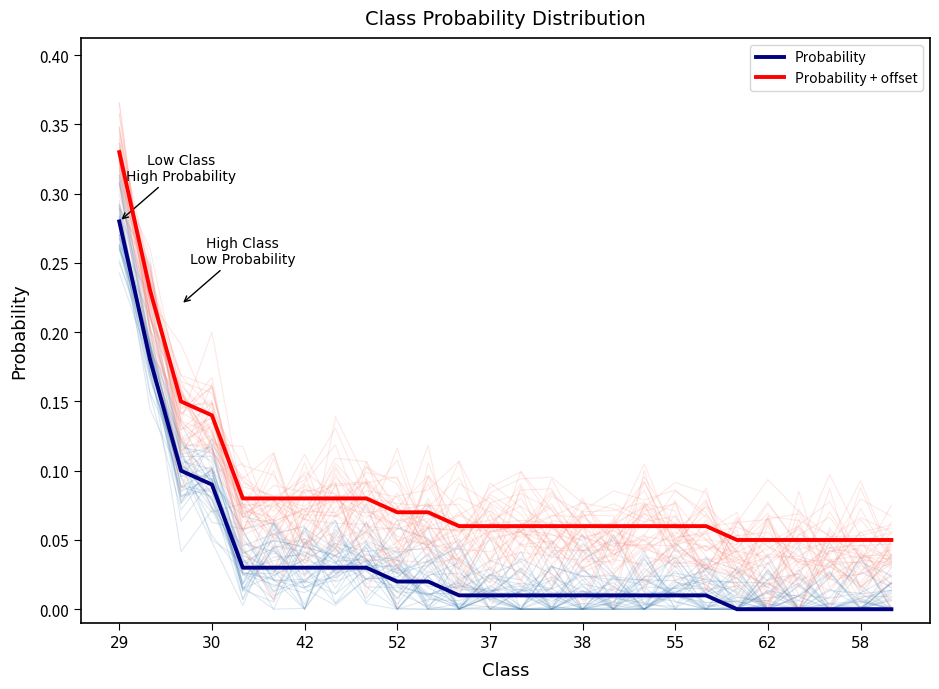

True or false: Probability + offset and Probability intersect in this chart.

False